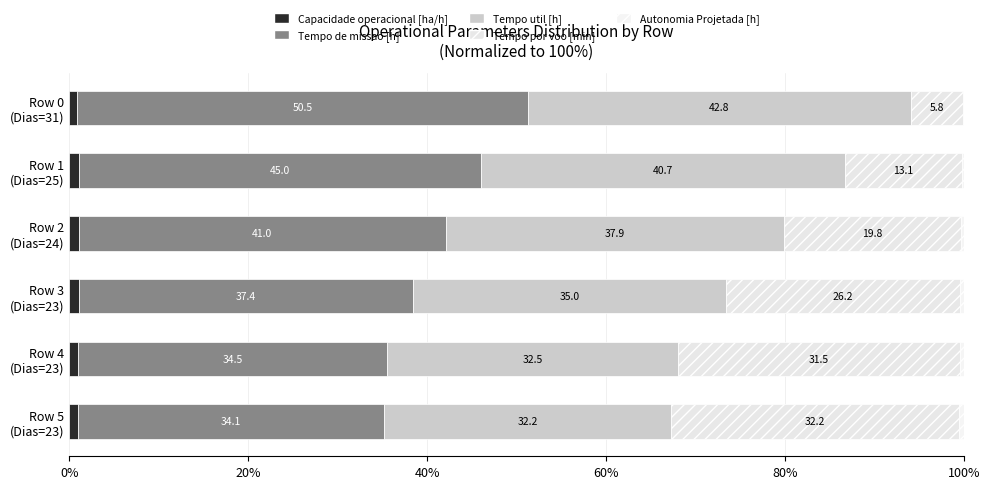

How many data points in Capacidade operacional [ha/h] are above 1?

5